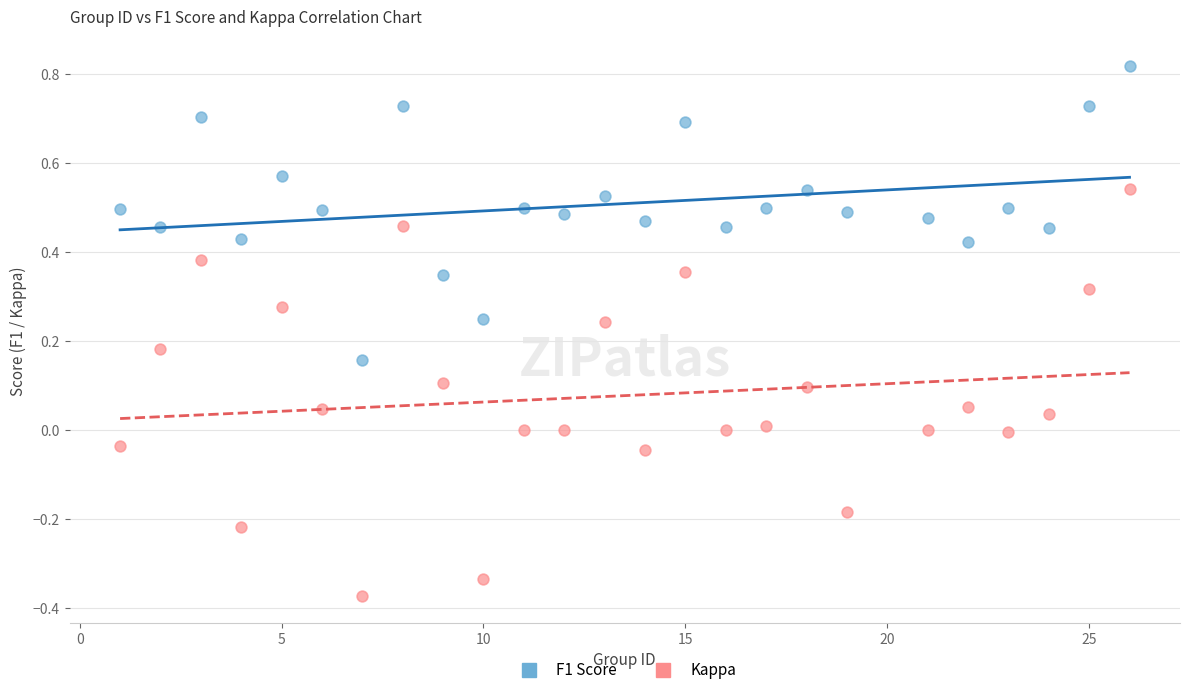

What are all the series names shown in the legend?

F1 Score, Kappa